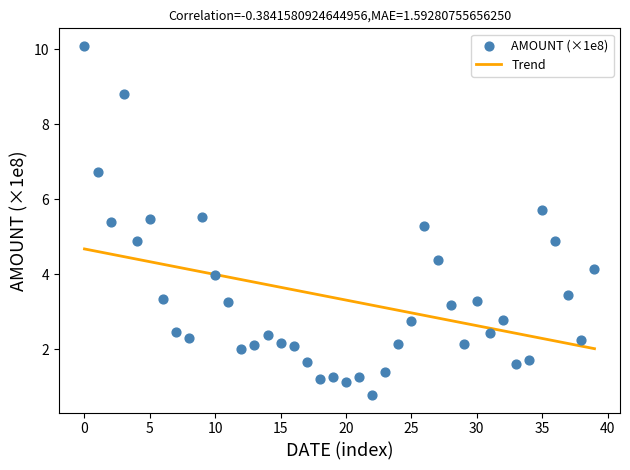

What is the range of Y values (max minus min)?

9.3